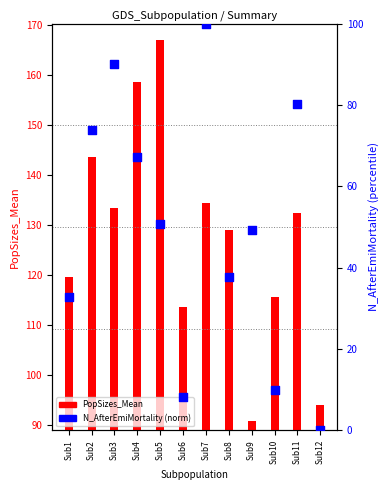

Which series has the widest spread of Y values?

N_AfterEmiMortality (norm)